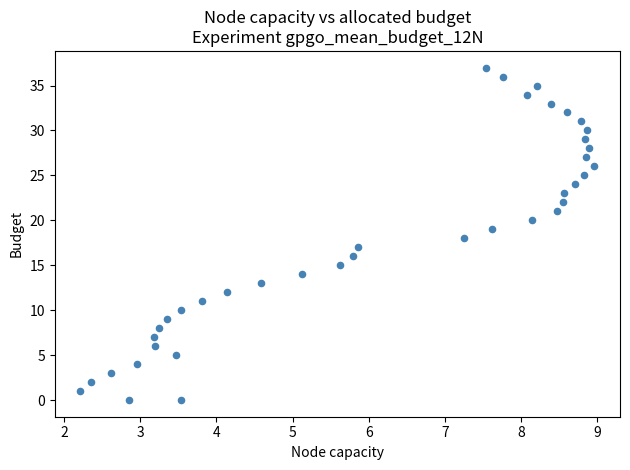

What is the range of Y values (max minus min)?

37